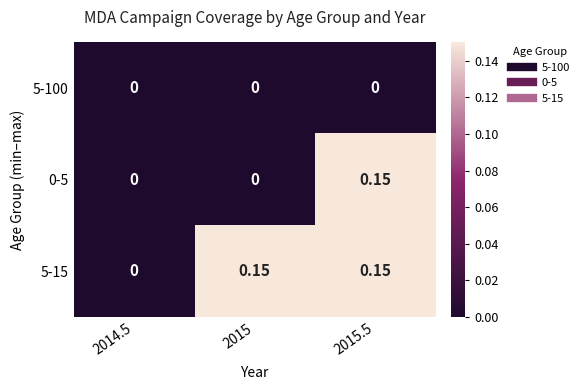

Is the value of 5-100 at 2014.5 greater than the value of 5-15 at 2015.5?

No